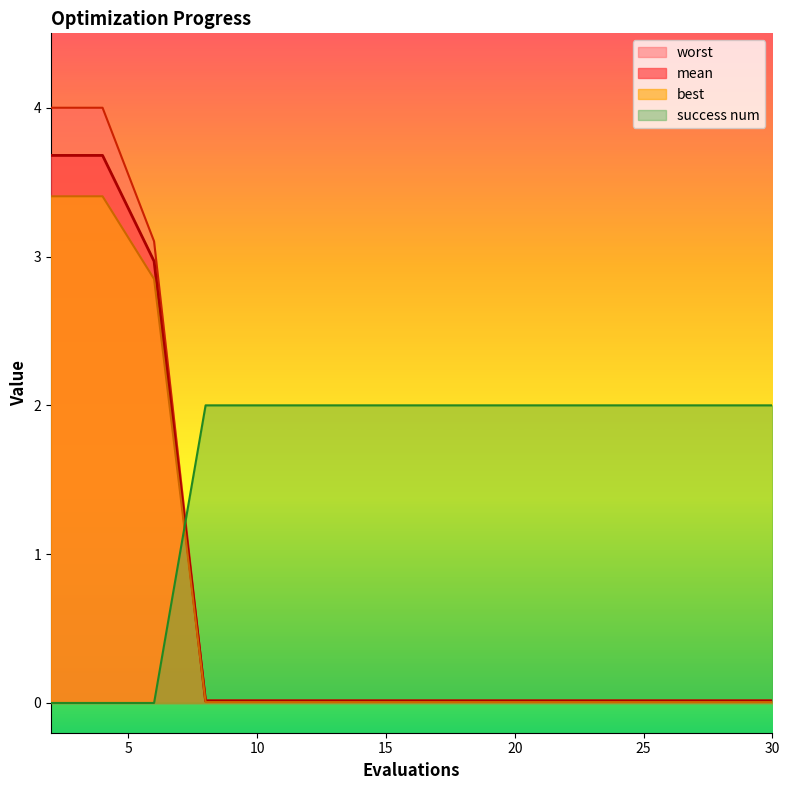

Between 10 and 6, which is larger?

6